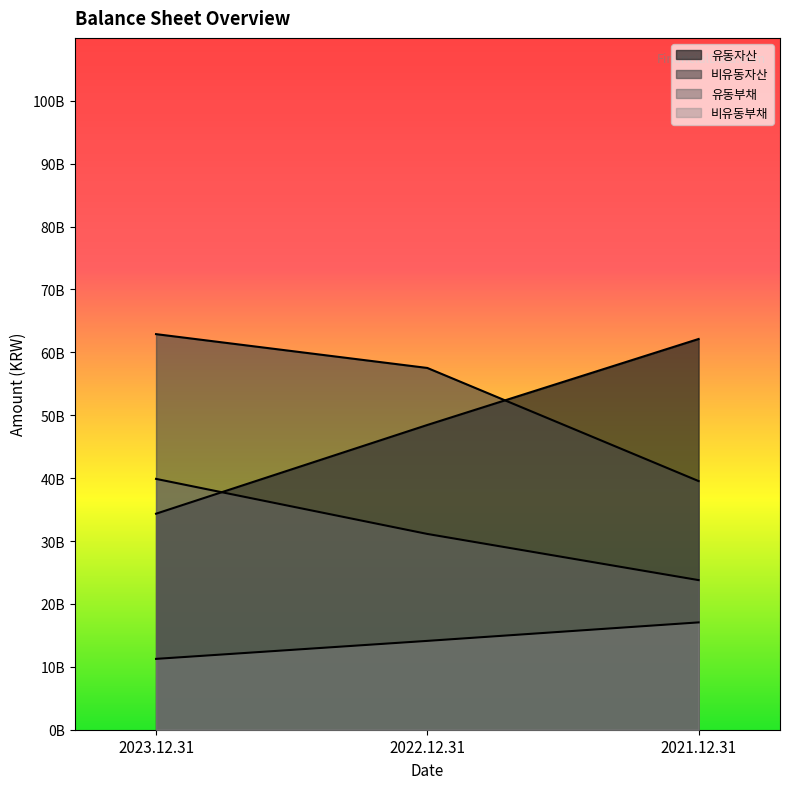

How many 유동부채 values are between 23786567902 and 39882293296?

3